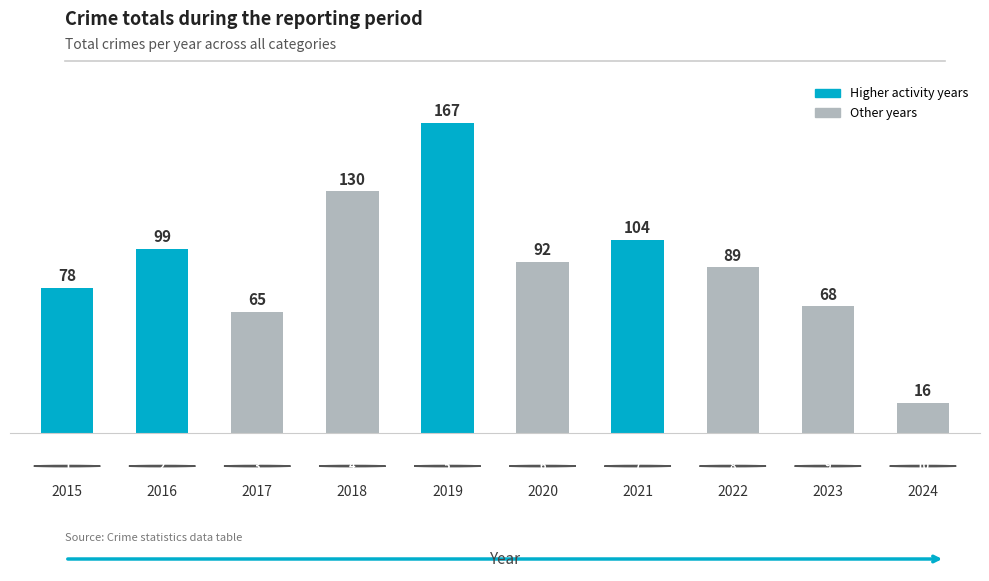

How many bars are there in total?

10